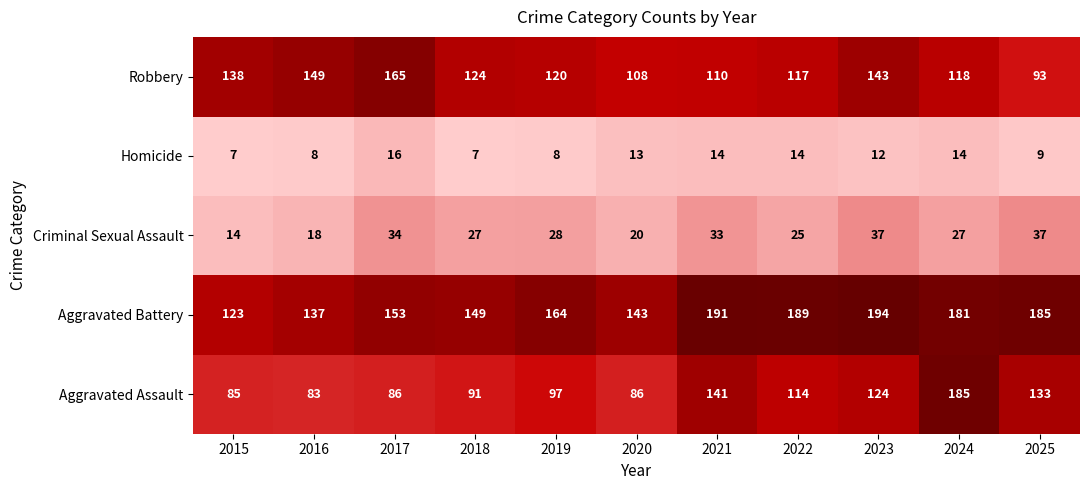

What is the greatest value displayed?

194